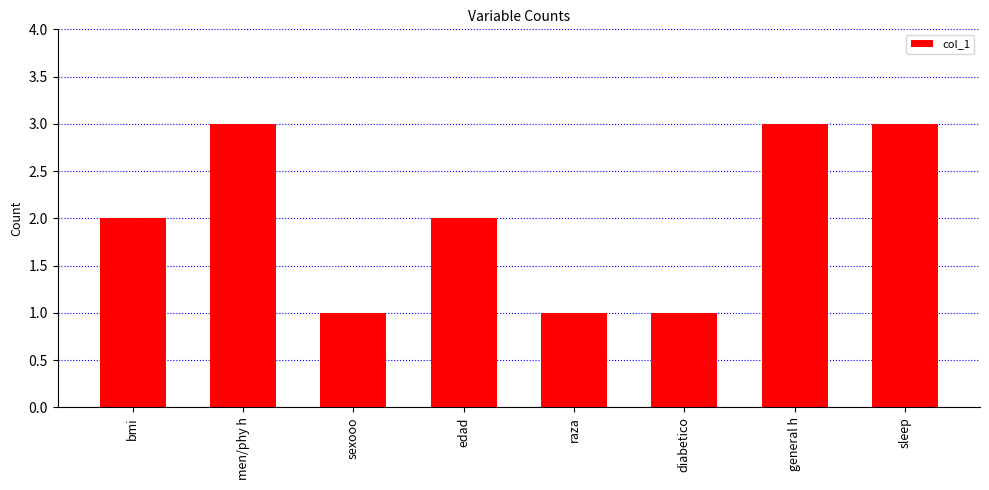

Approximately how many times larger is the value at bmi compared to raza?

2.0